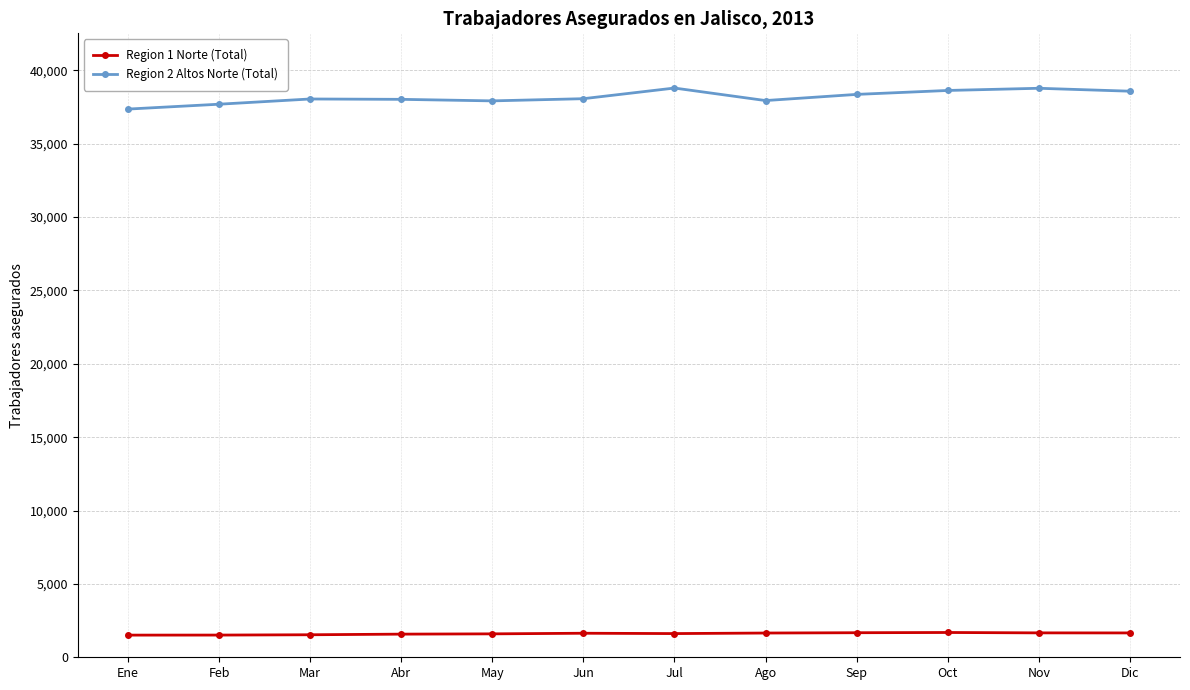

True or false: Region 1 Norte (Total) has a value of 1596 at May.

True